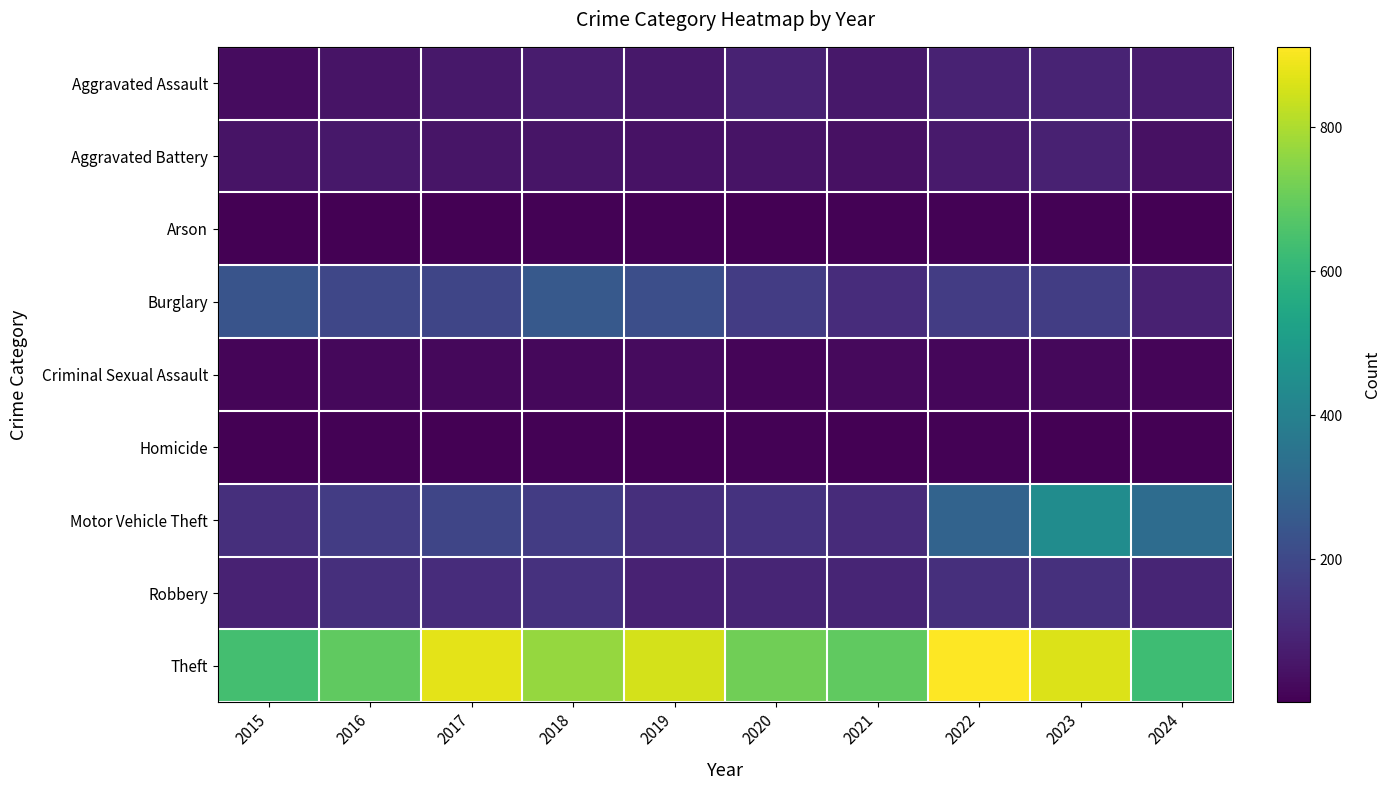

Which label corresponds to the smallest value in the chart?

2017